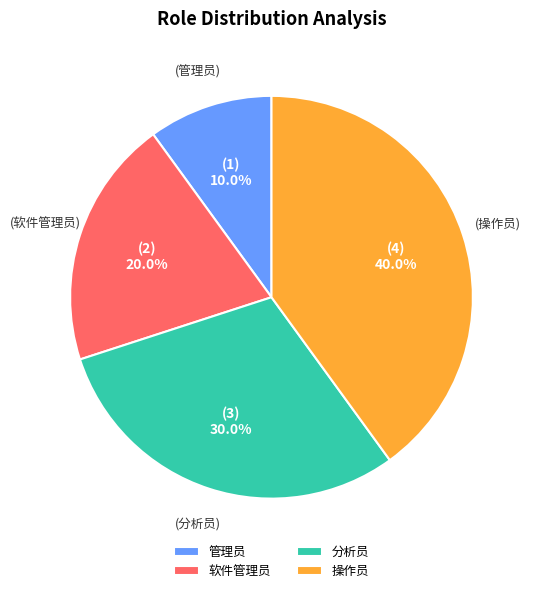

Between 管理员 and 分析员, which is larger?

分析员